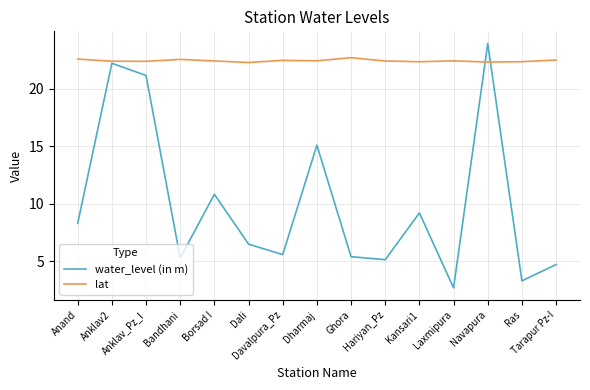

True or false: water_level (in m) has a value of 9.6 at Anklav2.

False